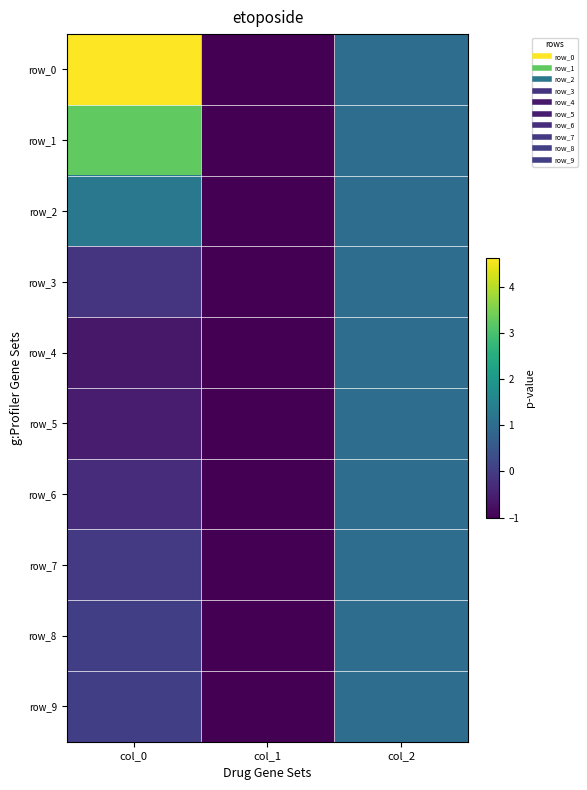

The value of row_7 at col_2 is 0.2. True or false?

False